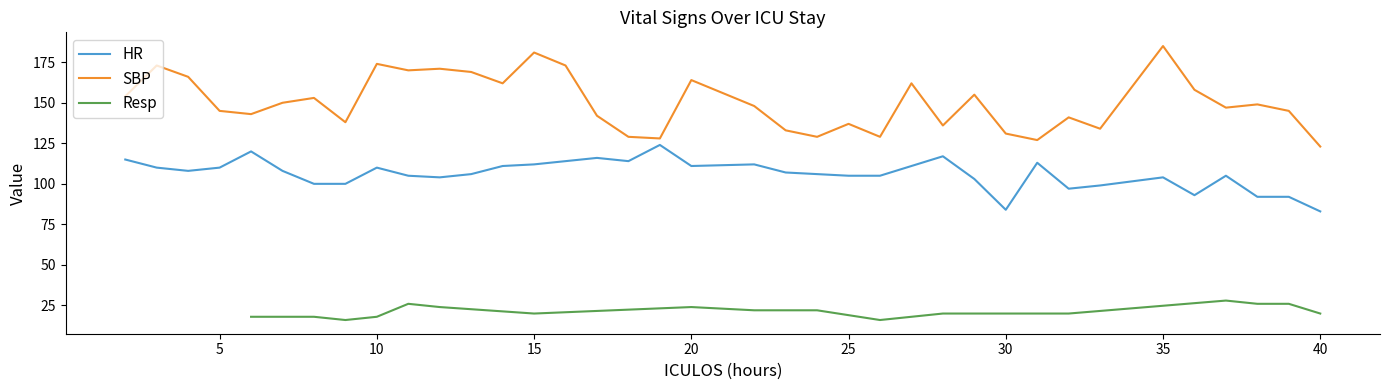

True or false: HR and SBP cross at least once.

False